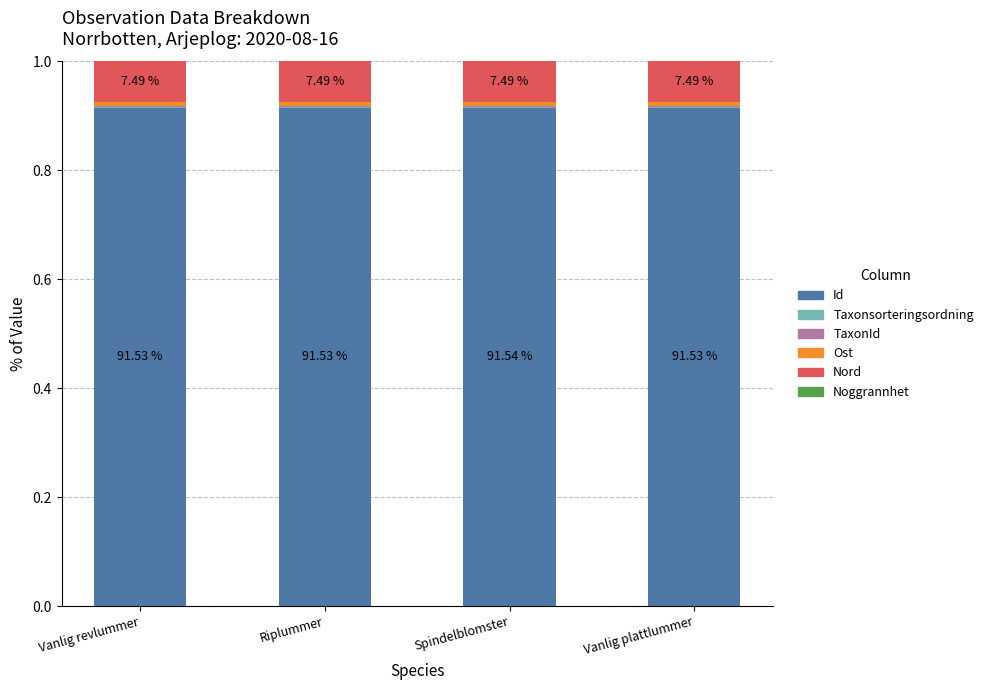

Count the number of categories in the chart.

4